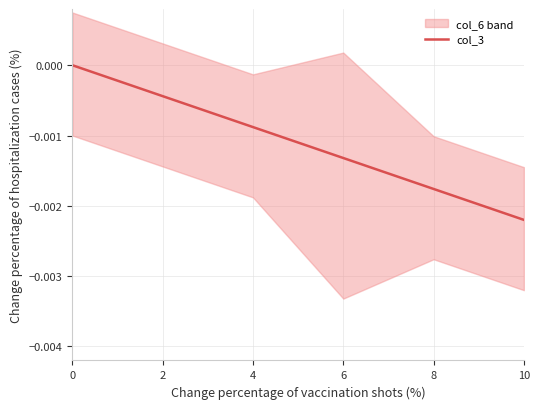

Count the values in the range 0 to 1.

1